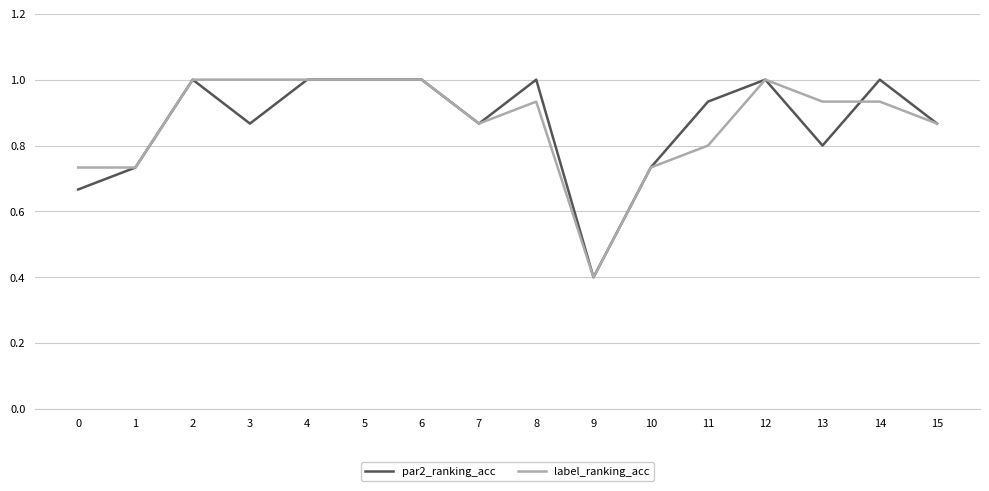

Which category has the lowest value in the label_ranking_acc series?

9